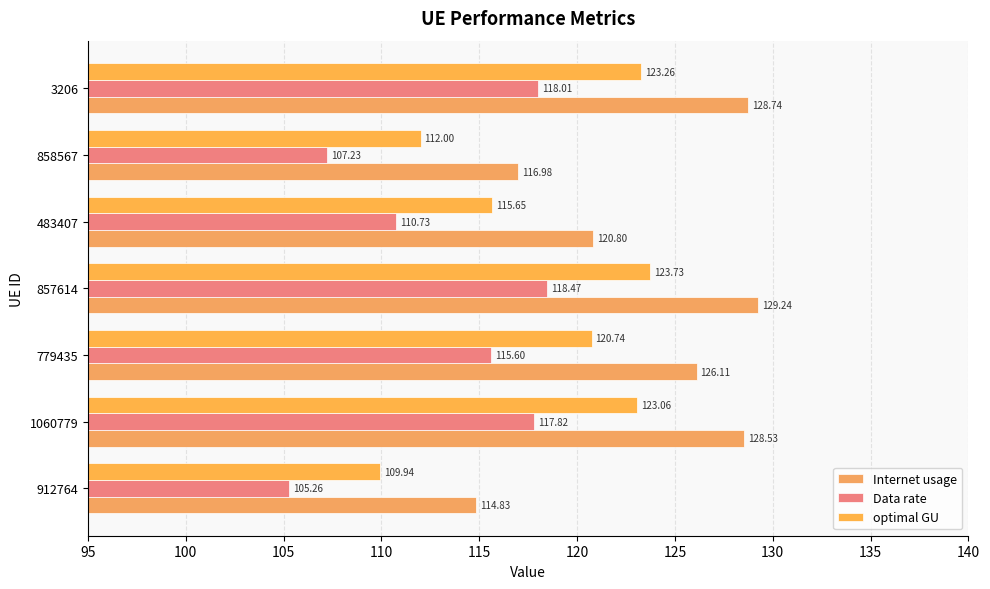

How many data points in optimal GU are above 120?

4